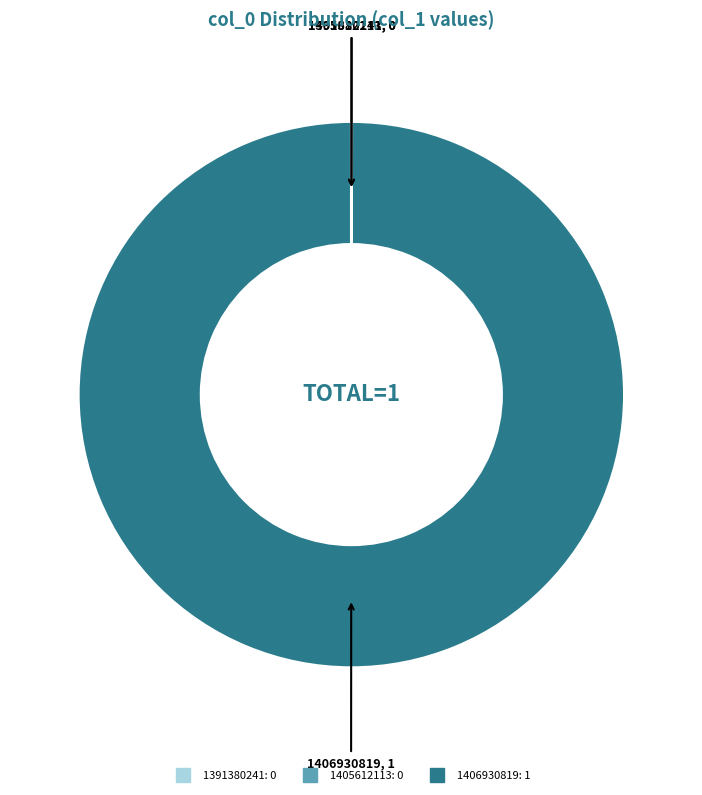

Which slice represents more than half of the pie?

1406930819